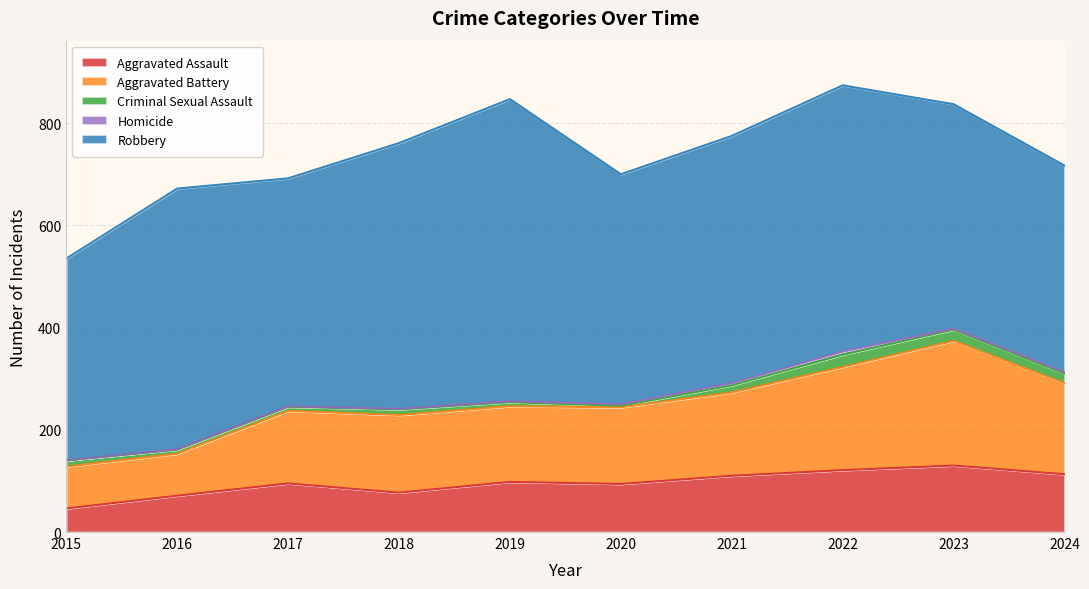

What is the greatest value displayed?

591